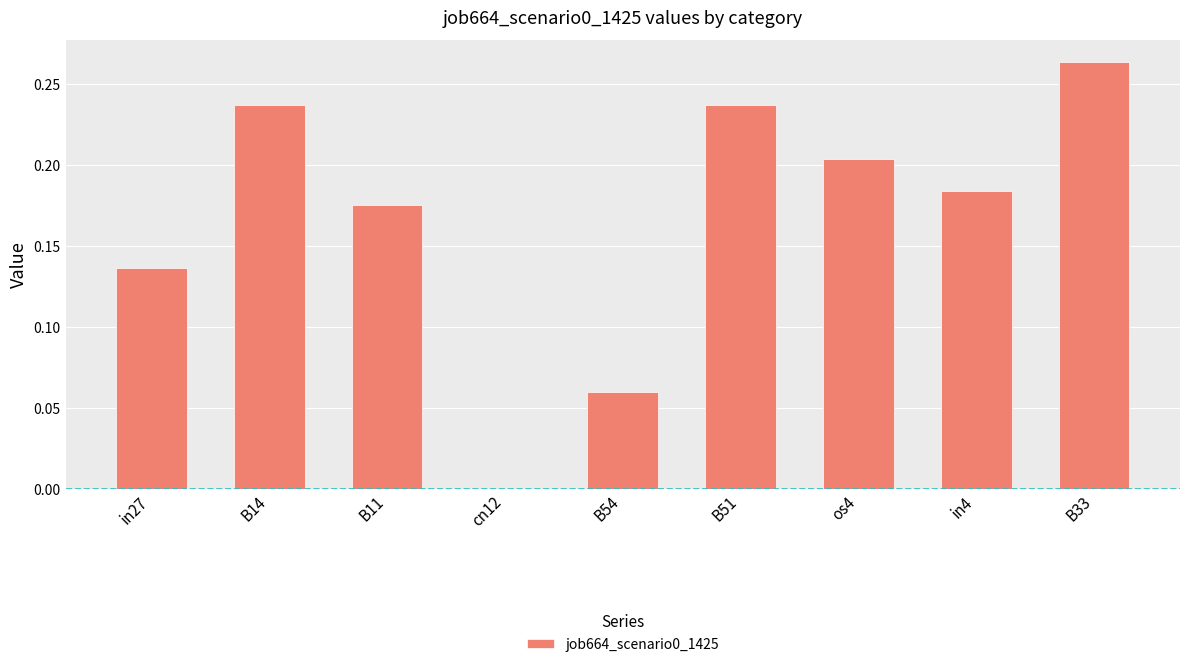

How many series are shown in this chart?

1